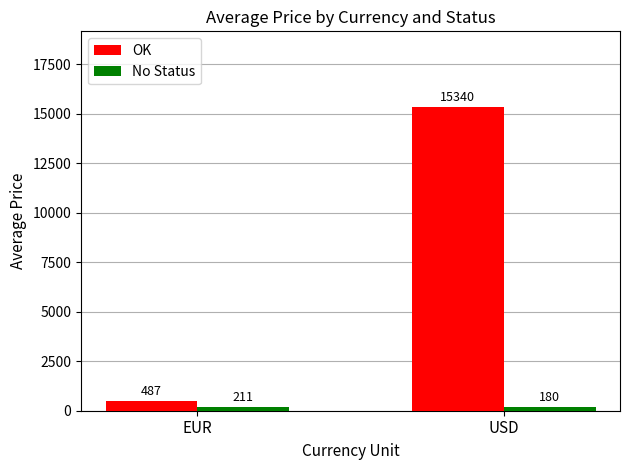

Which series has the largest total across all categories?

OK